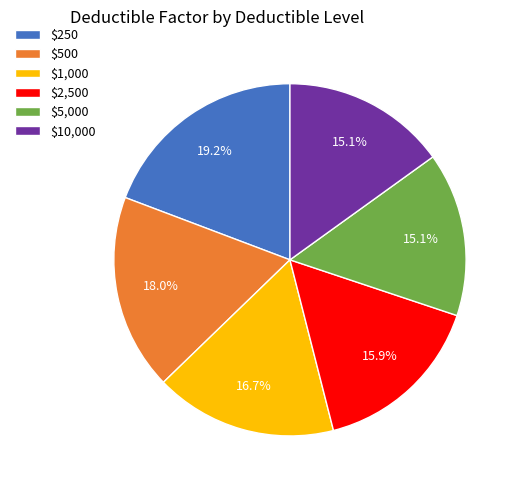

True or false: $250 accounts for 26% of the total.

False